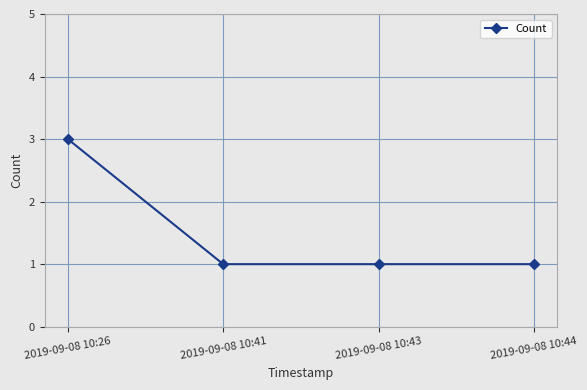

Approximately how many times larger is the value at 2019-09-08 10:43 compared to 2019-09-08 10:26?

0.3